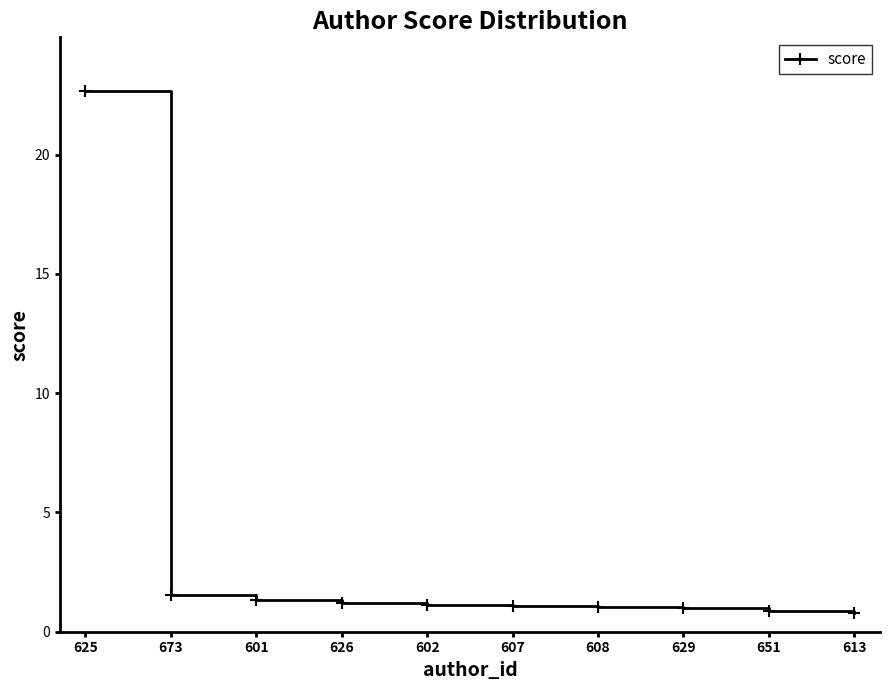

What is the change in value from 601 to 613?

-0.5